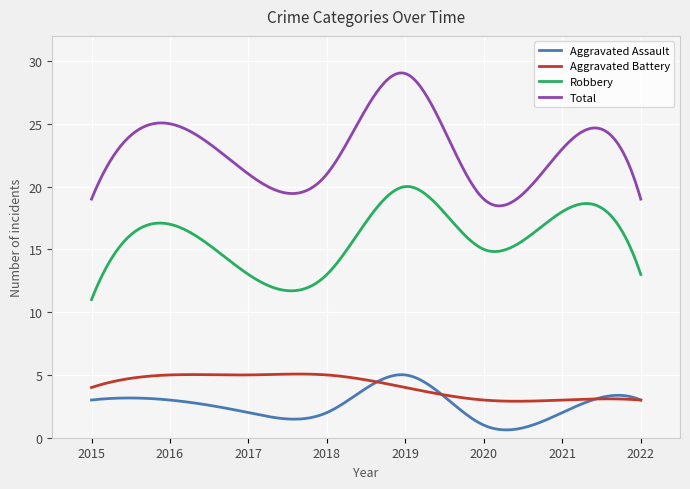

True or false: Robbery and Aggravated Battery intersect in this chart.

False